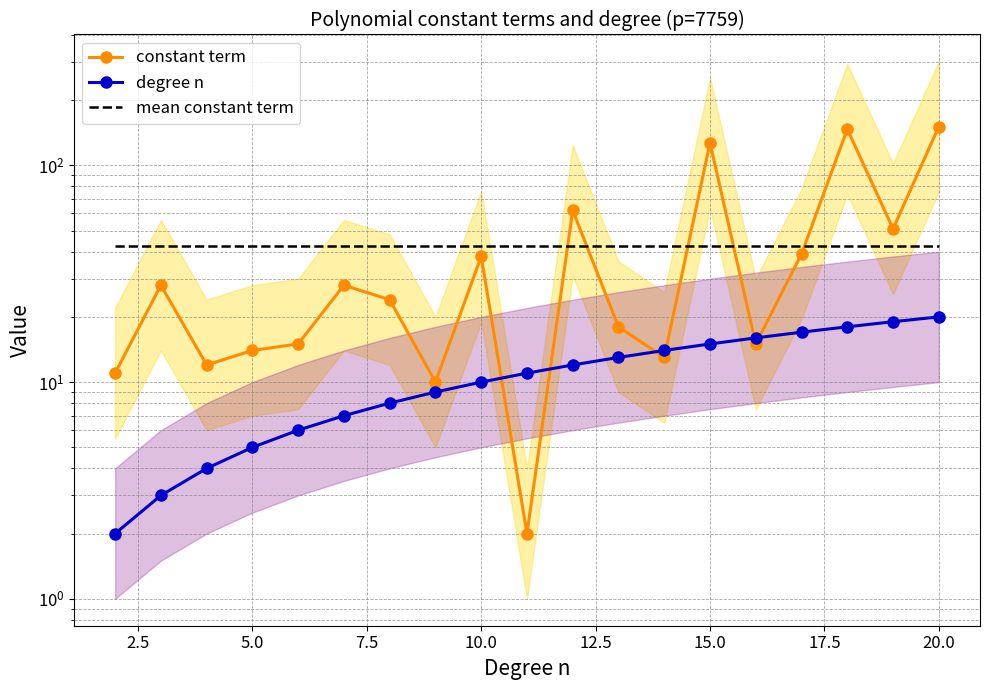

Which category has the highest value in the constant term series?

20.0